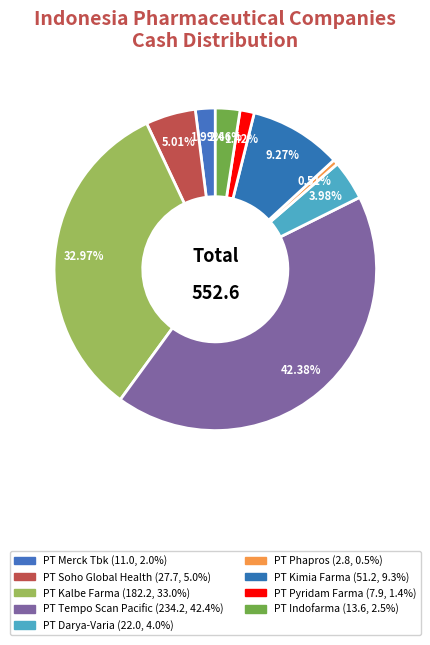

How many slices are in this pie chart?

9